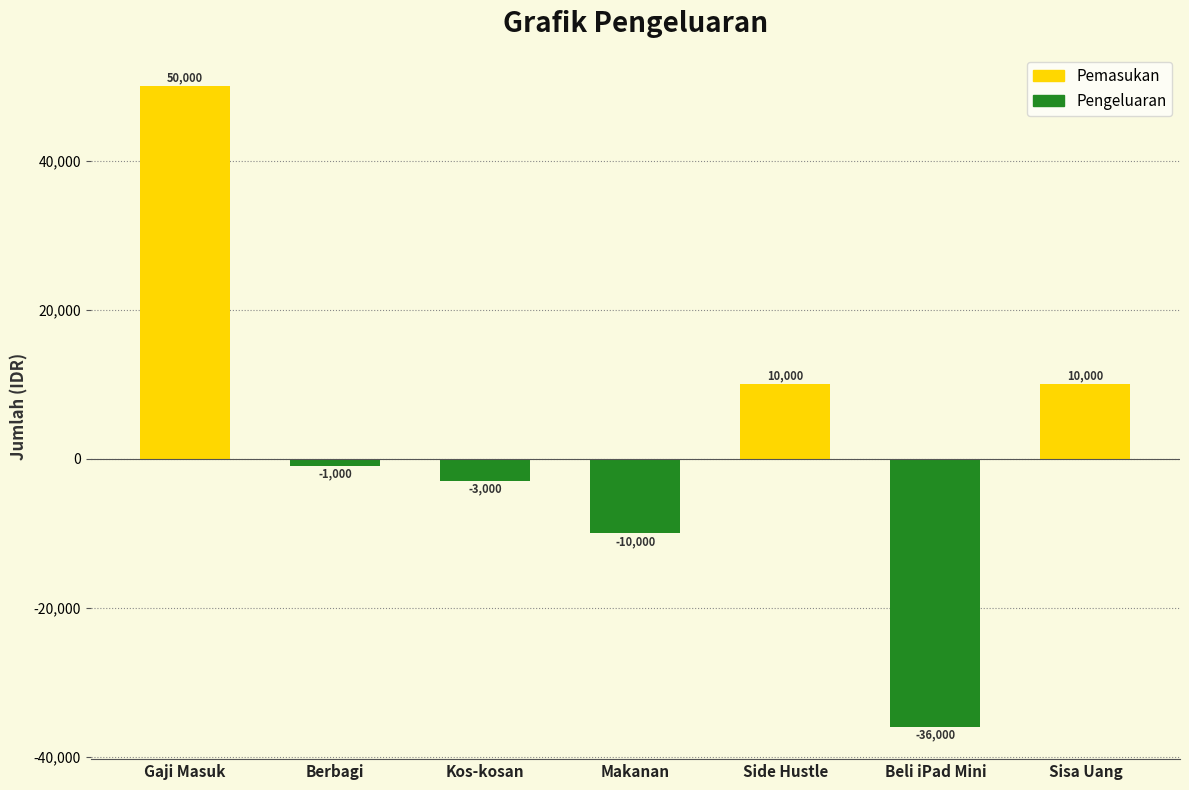

Is it true that the value at Berbagi is -1000?

True